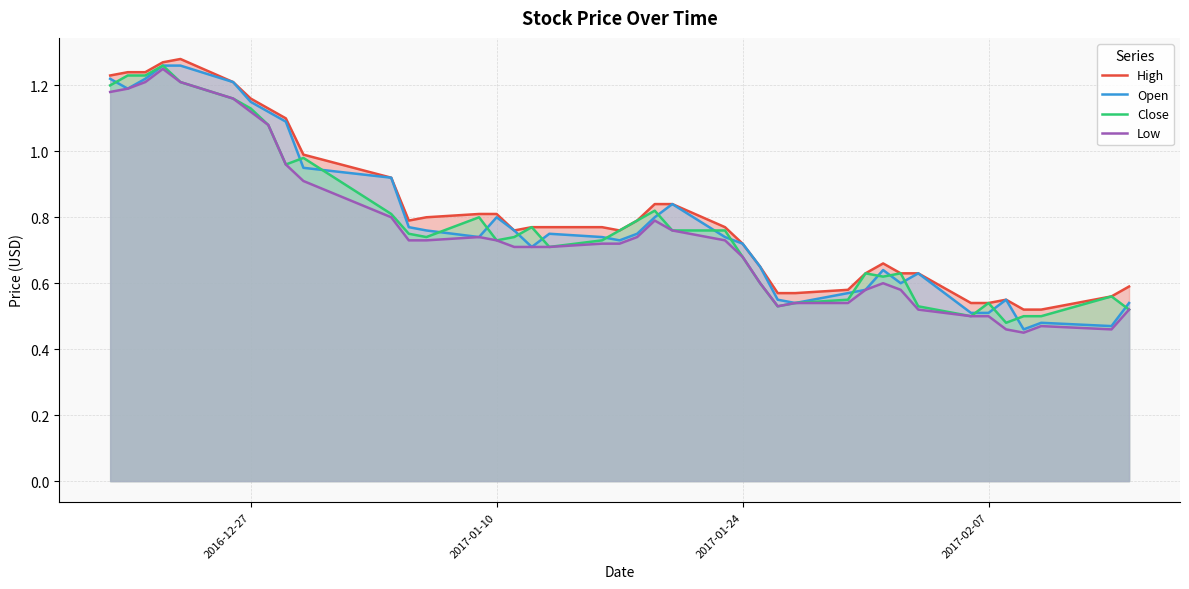

How many lines are shown in the chart?

4